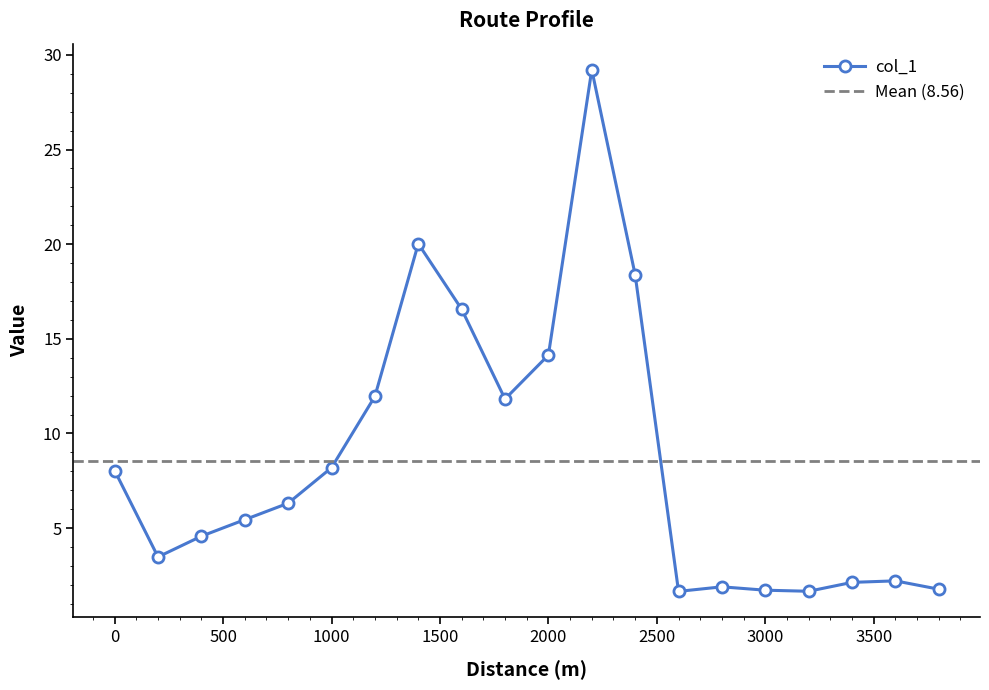

Does the chart display data point markers on the line(s)?

Yes